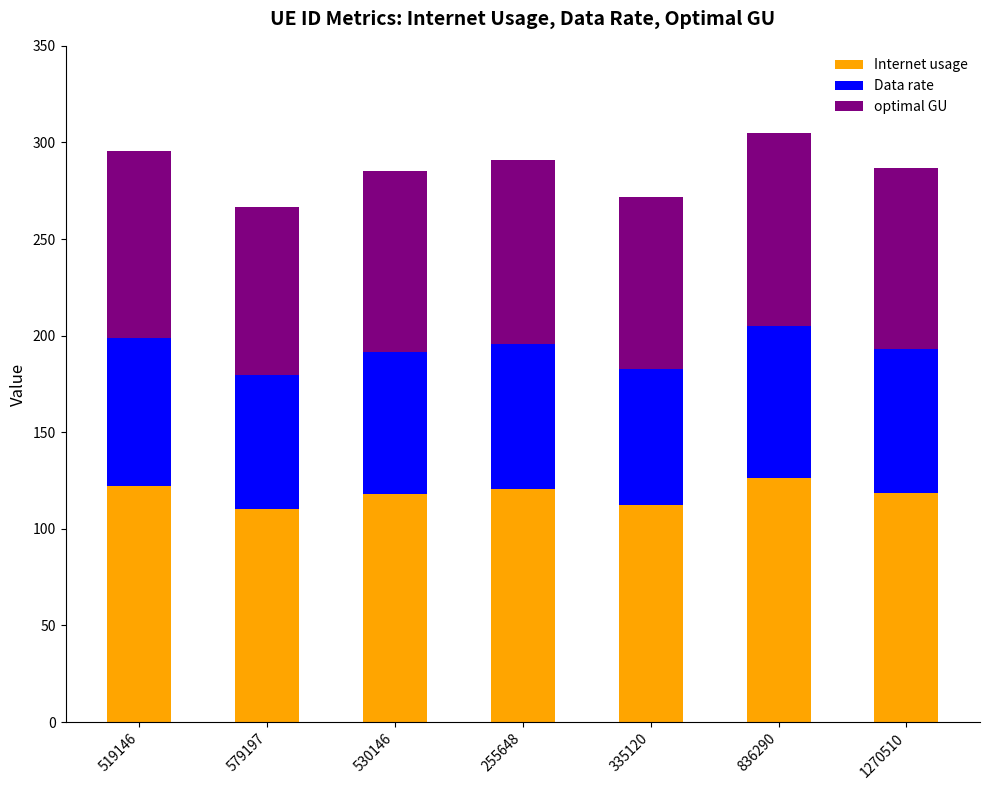

What is the approximate value of Internet usage at 530146?

118.0